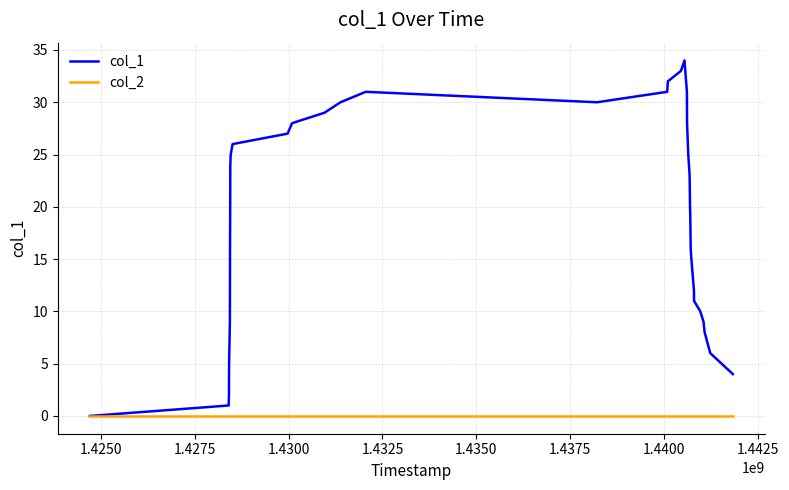

Which series has the largest total across all categories?

col_1